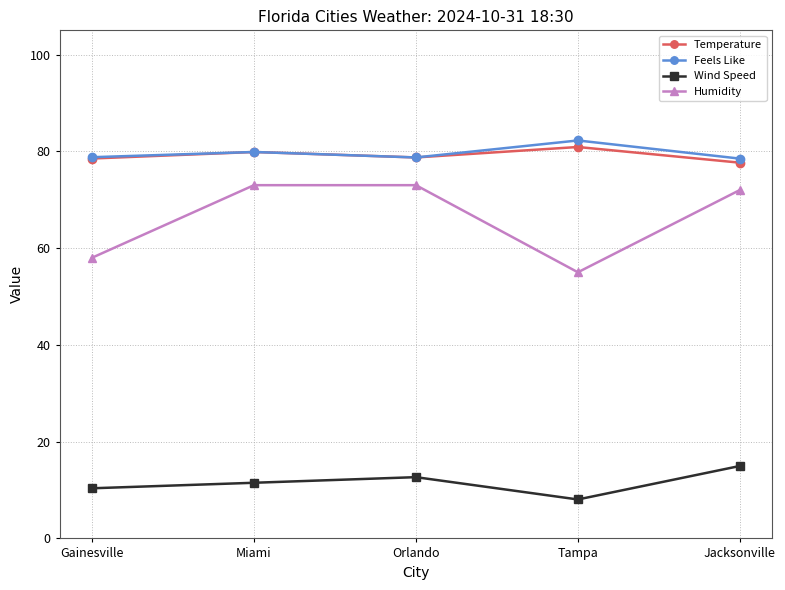

What are all the series names shown in the legend?

Temperature, Feels Like, Wind Speed, Humidity